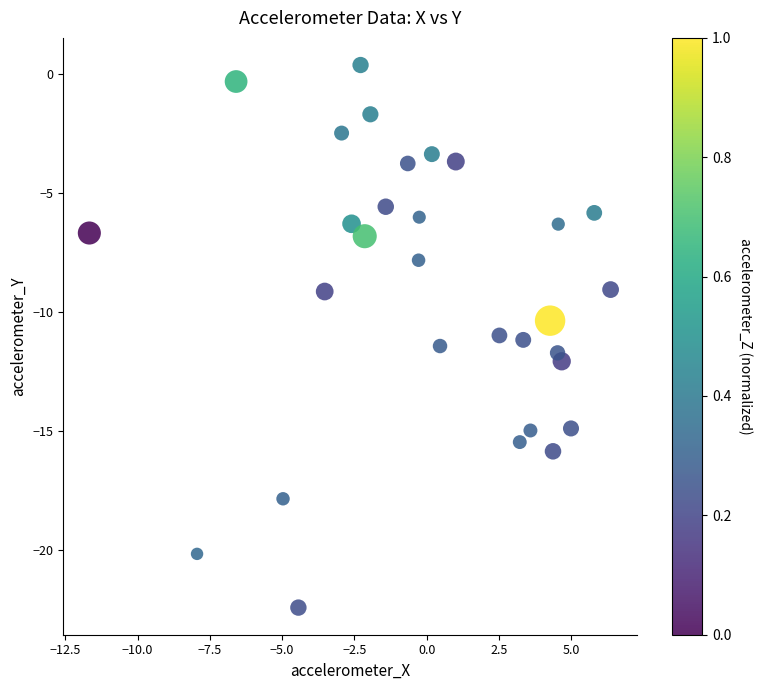

What is the range of Y values (max minus min)?

22.8